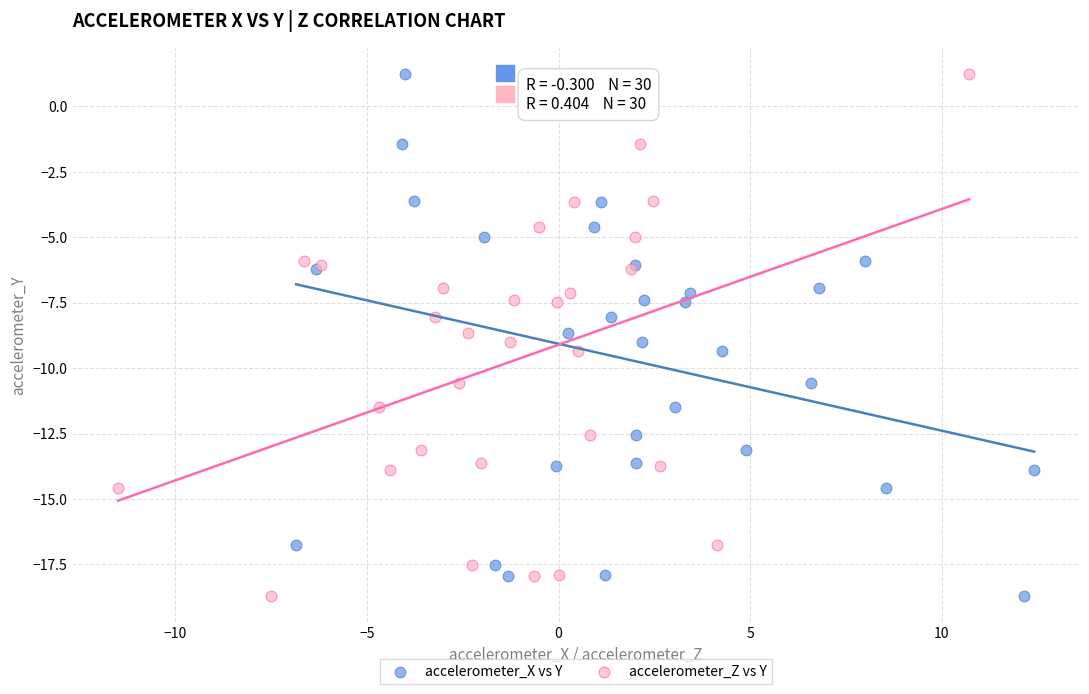

What are all the series names shown in the legend?

accelerometer_X vs Y, accelerometer_Z vs Y